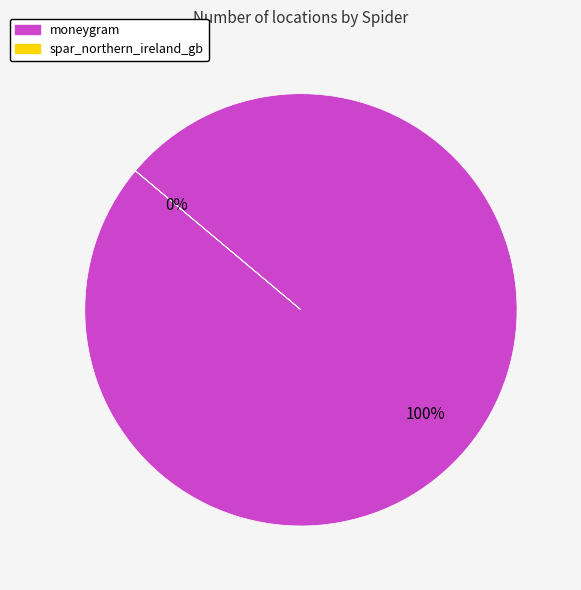

True or false: moneygram accounts for 100% of the total.

True